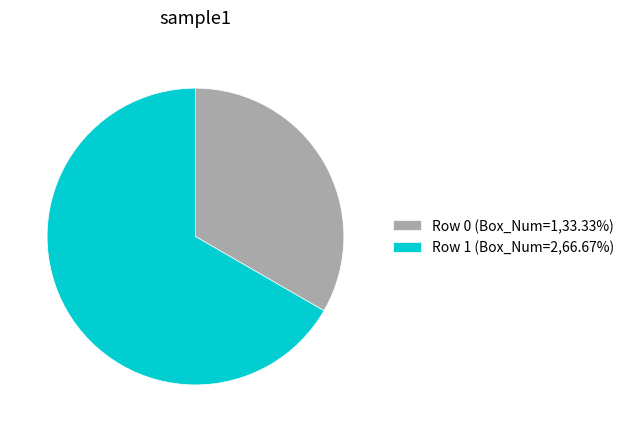

Is there a majority slice in this chart?

Yes